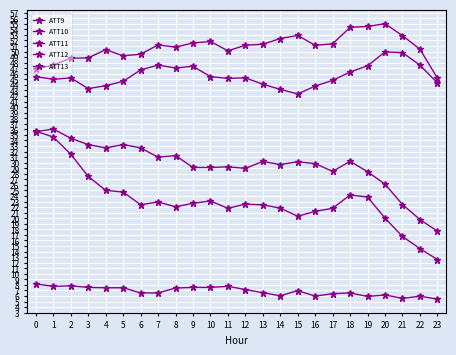

True or false: ATT9 and ATT11 intersect in this chart.

False